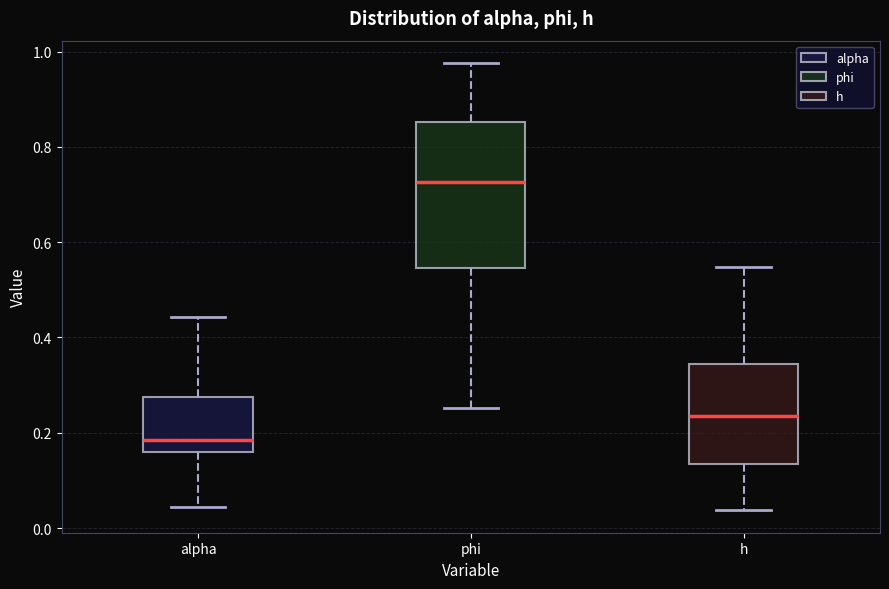

Reading left to right, read every box against the y-axis: the position of its median line, the range the box covers, and the ends of its whiskers. The values are not printed on the chart, so give them approximately, as read against the axis.

alpha: median 0.18, box 0.16 to 0.28, whiskers 0.04 to 0.44
phi: median 0.72, box 0.54 to 0.86, whiskers 0.26 to 0.98
h: median 0.24, box 0.14 to 0.34, whiskers 0.04 to 0.54